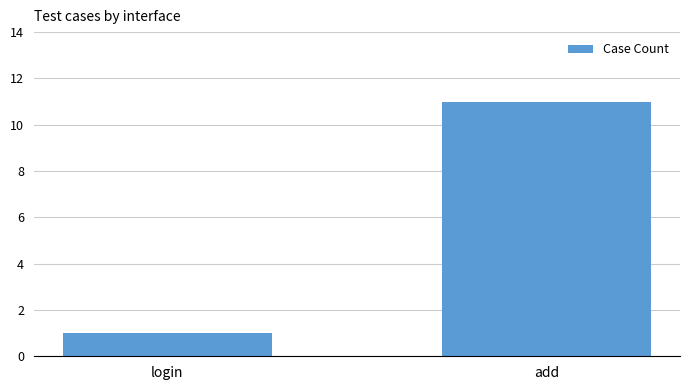

Is it true that the value at add is 11?

True